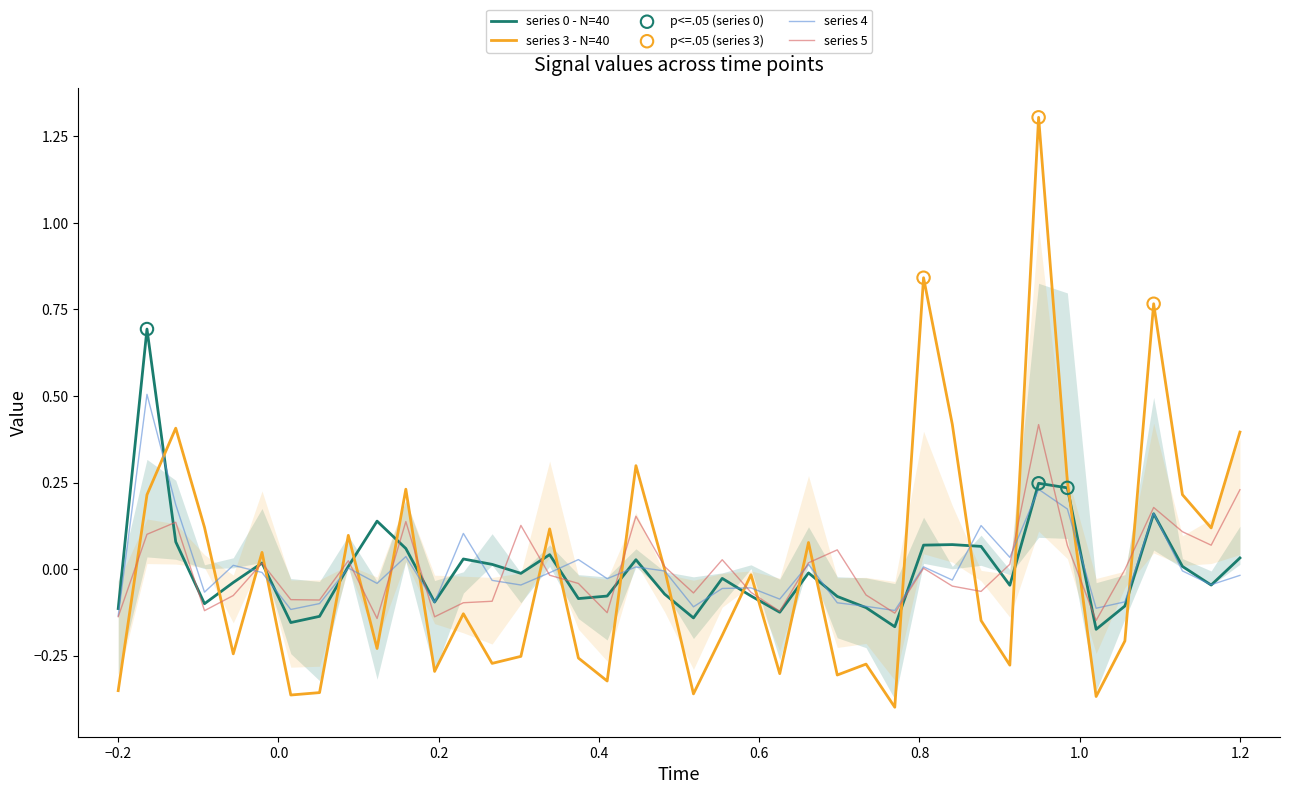

Which series reaches the minimum Y coordinate?

3